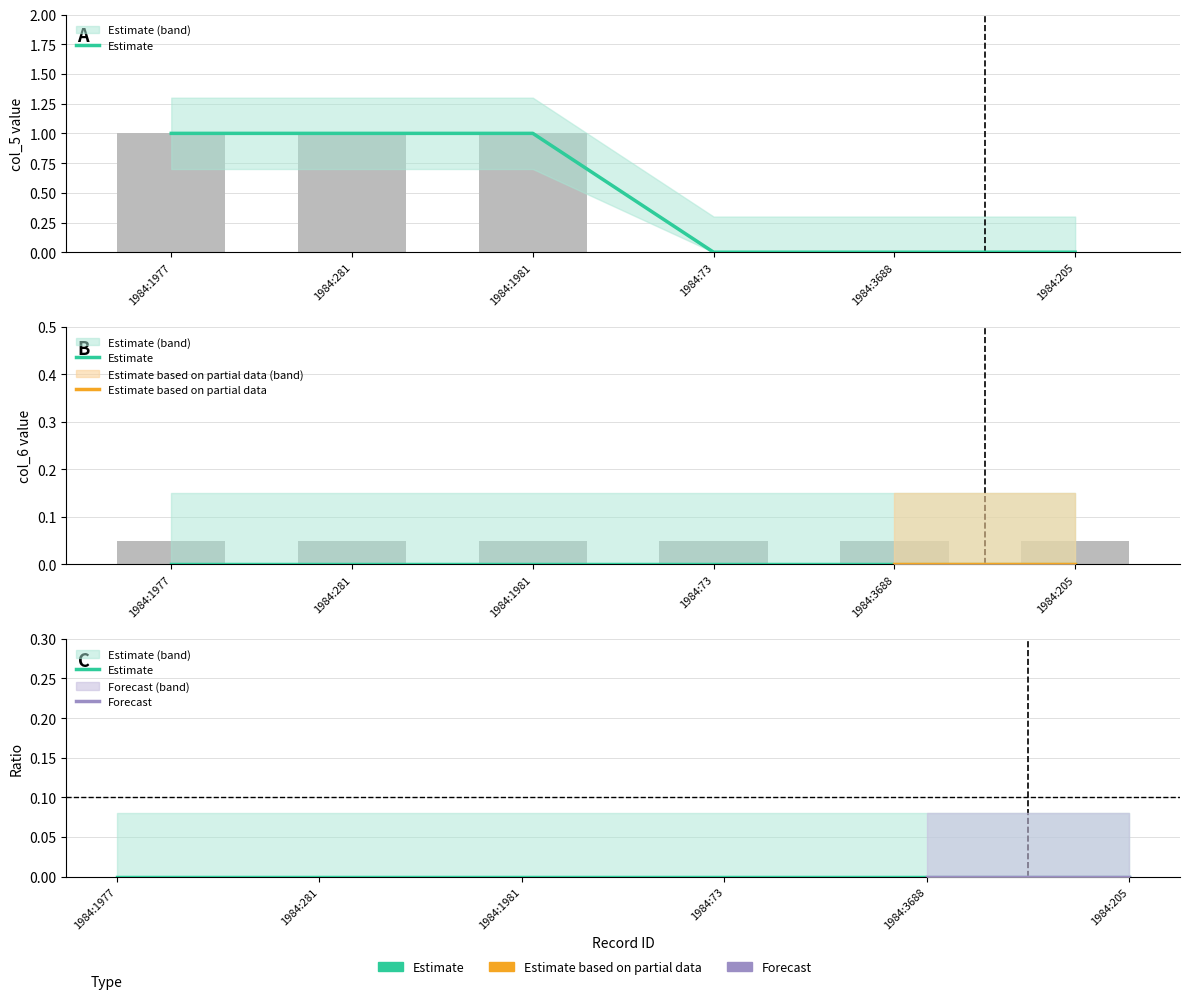

What is the label of the 2nd bar from the right?

1984:3688